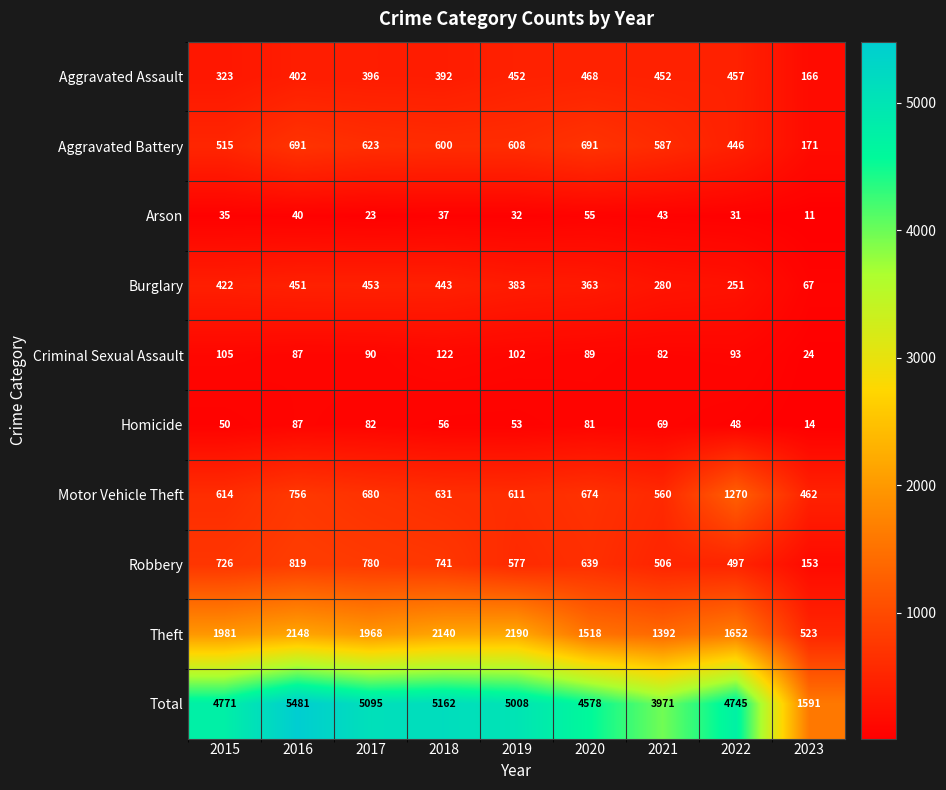

At 2021, list the series in order from smallest to largest.

Arson, Homicide, Criminal Sexual Assault, Burglary, Aggravated Assault, Robbery, Motor Vehicle Theft, Aggravated Battery, Theft, Total